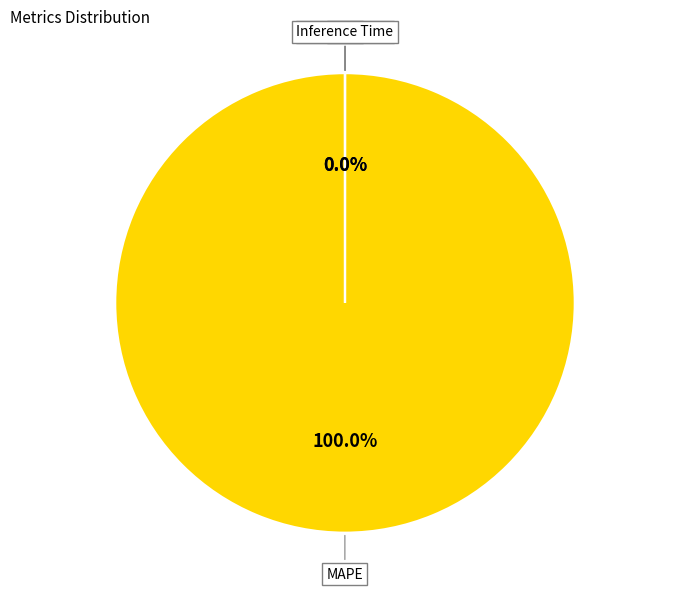

What percentage is the MAPE slice, to the nearest percent?

100%